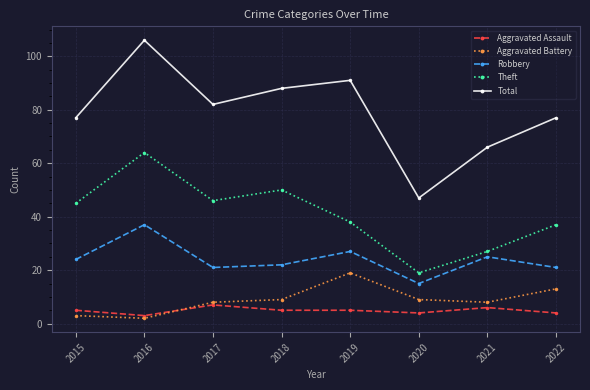

At which category does Aggravated Battery reach its first local peak?

2019